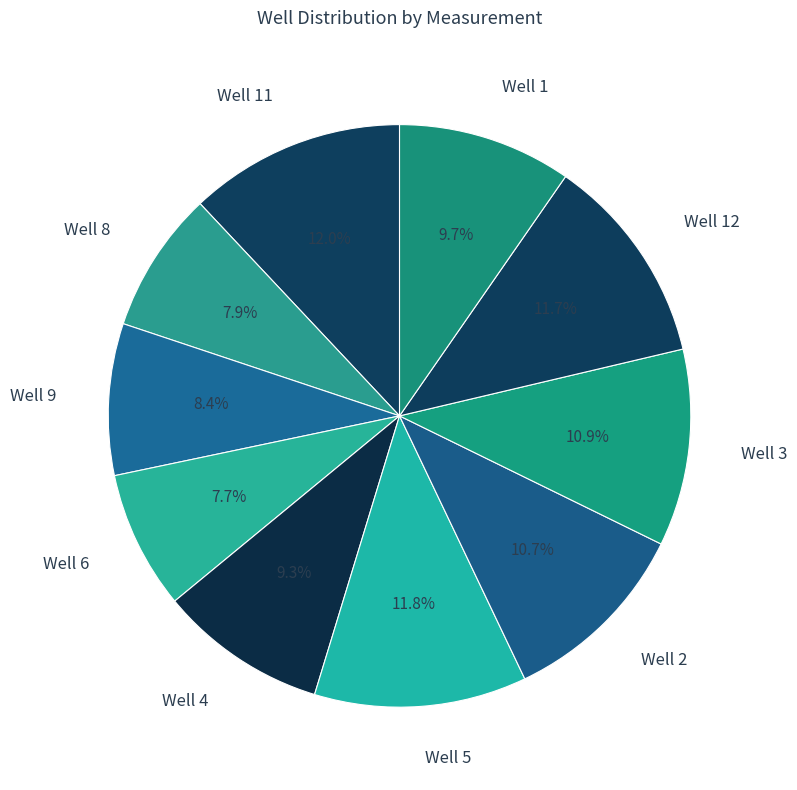

What percentage is NOT represented by Well 11?

88.0%